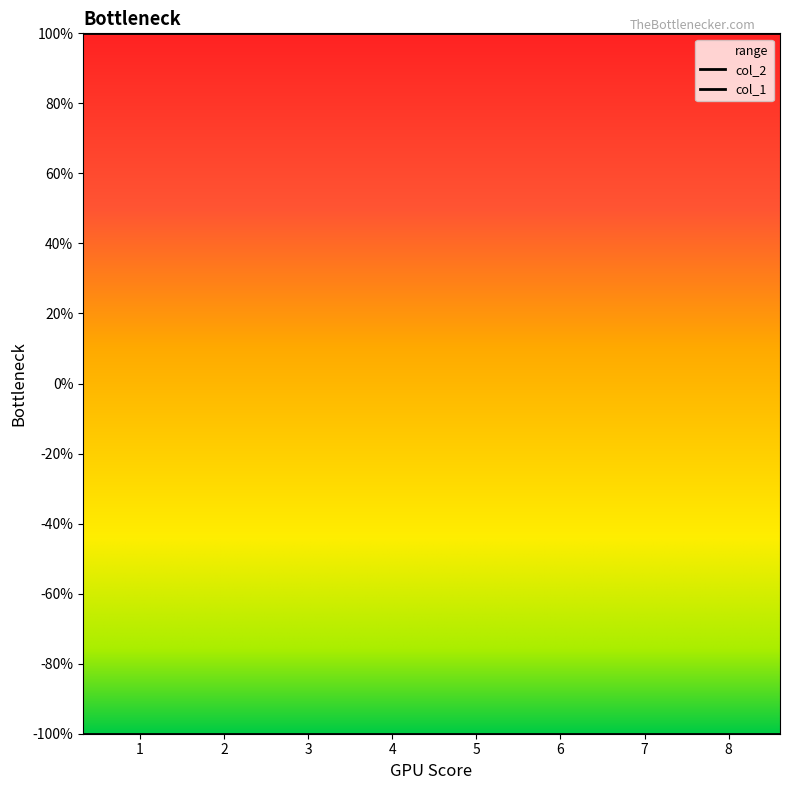

What is the difference between the highest and lowest values at 3?

2